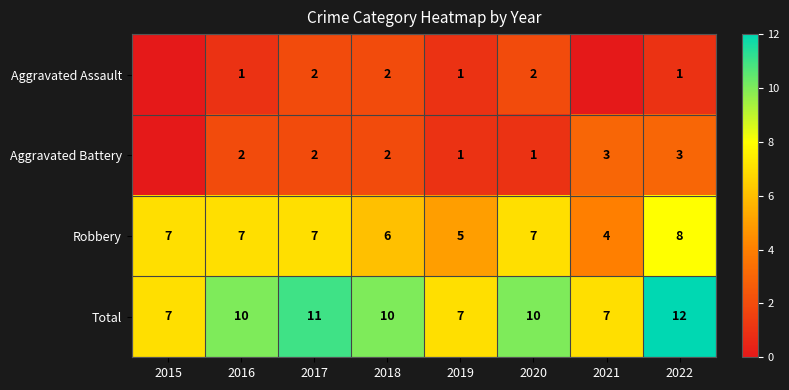

How many Total values are between 7 and 11?

7